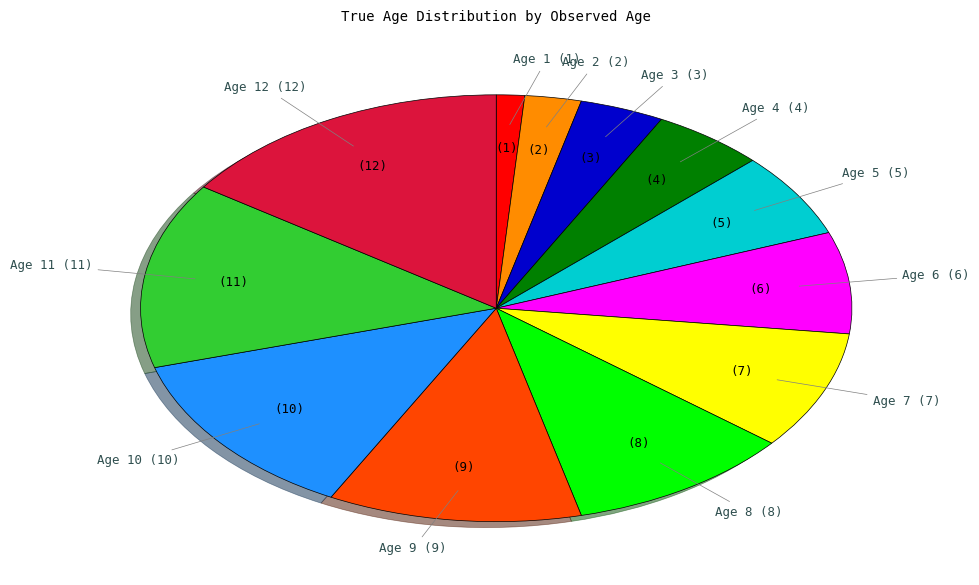

Is there any slice that represents more than half of the pie?

No